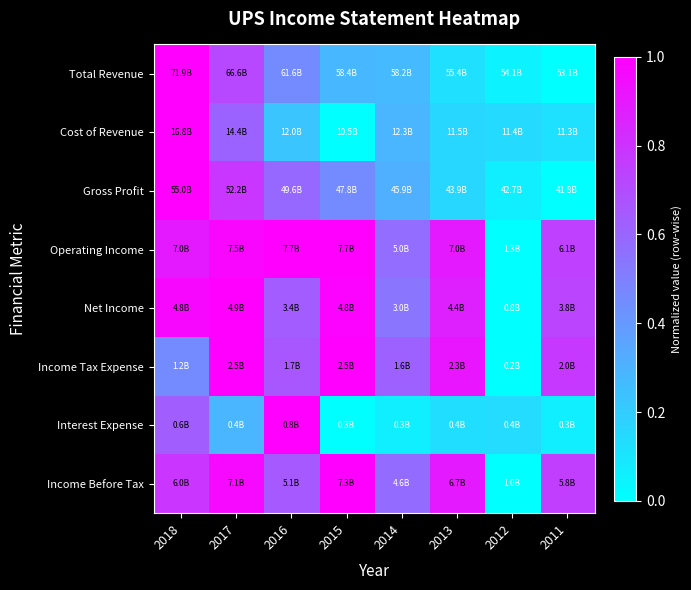

Reading right to left, extract all data points from this chart.

Total Revenue: 2011=0.0	2012=0.1	2013=0.1	2014=0.3	2015=0.3	2016=0.5	2017=0.7	2018=1.0
Cost of Revenue: 2011=0.1	2012=0.1	2013=0.2	2014=0.3	2015=0.0	2016=0.2	2017=0.6	2018=1.0
Gross Profit: 2011=0.0	2012=0.1	2013=0.2	2014=0.3	2015=0.5	2016=0.6	2017=0.8	2018=1.0
Operating Income: 2011=0.7	2012=0.0	2013=0.9	2014=0.6	2015=1.0	2016=1.0	2017=1.0	2018=0.9
Net Income: 2011=0.7	2012=0.0	2013=0.9	2014=0.5	2015=1.0	2016=0.6	2017=1.0	2018=1.0
Income Tax Expense: 2011=0.8	2012=0.0	2013=0.9	2014=0.6	2015=1.0	2016=0.7	2017=1.0	2018=0.5
Interest Expense: 2011=0.1	2012=0.1	2013=0.1	2014=0.1	2015=0.0	2016=1.0	2017=0.3	2018=0.6
Income Before Tax: 2011=0.8	2012=0.0	2013=0.9	2014=0.6	2015=1.0	2016=0.7	2017=1.0	2018=0.8